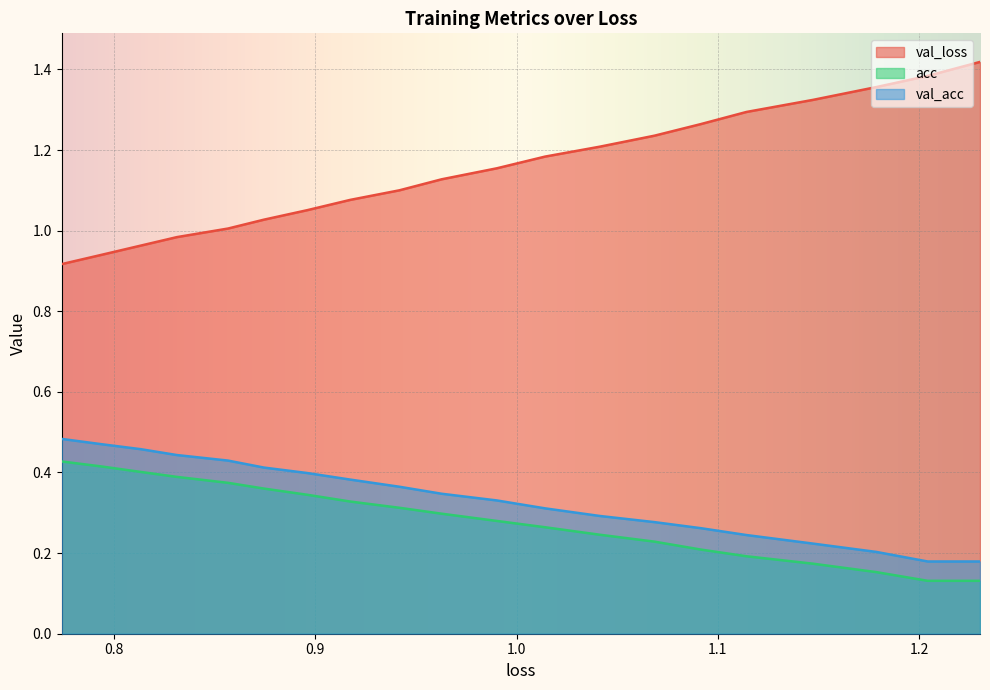

How many lines are shown in the chart?

3